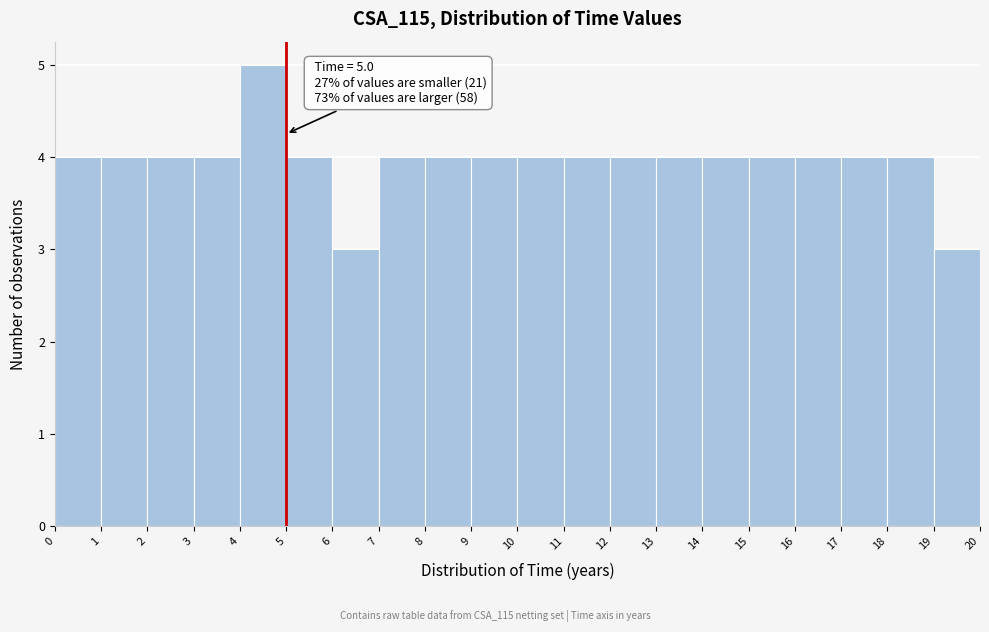

Which range on the x-axis has the tallest bar?

4 to 5